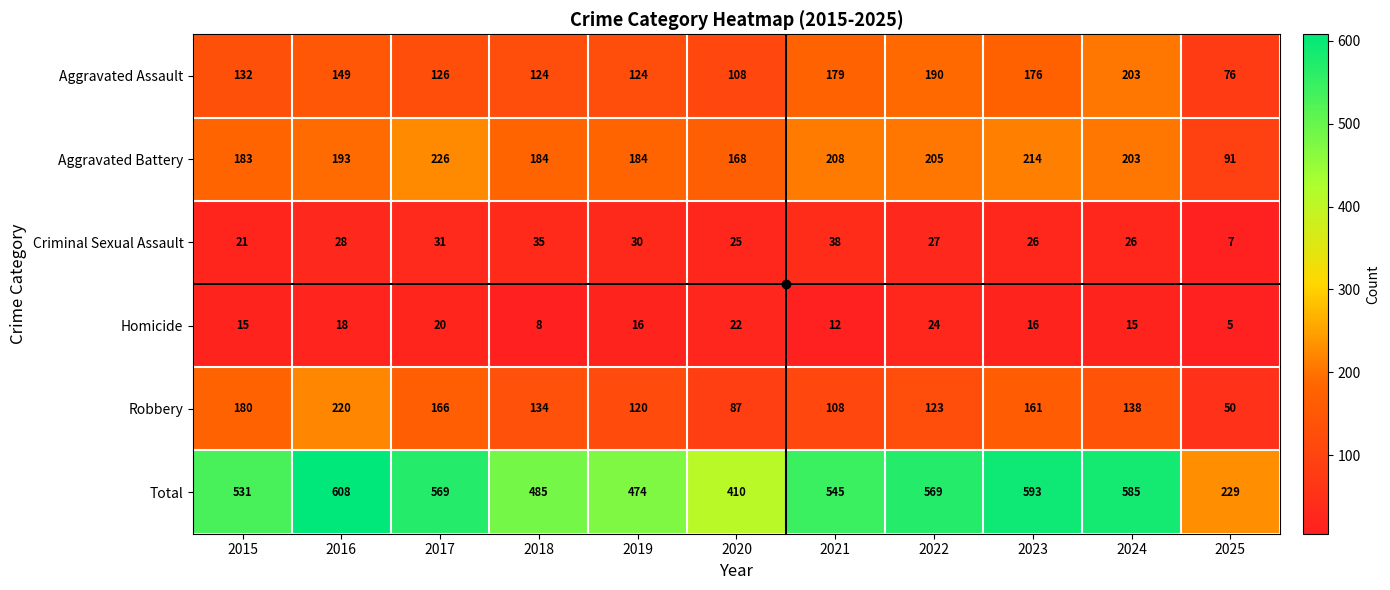

What is the difference between the highest and lowest values at 2018?

477